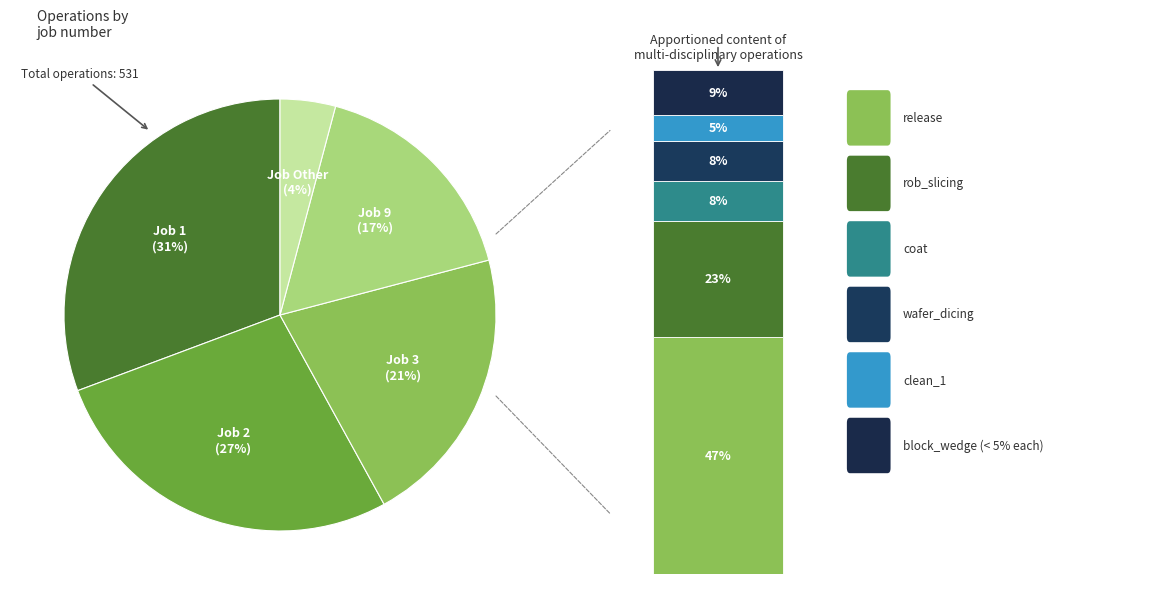

What is the total percentage of 2 and 3?

48.4%